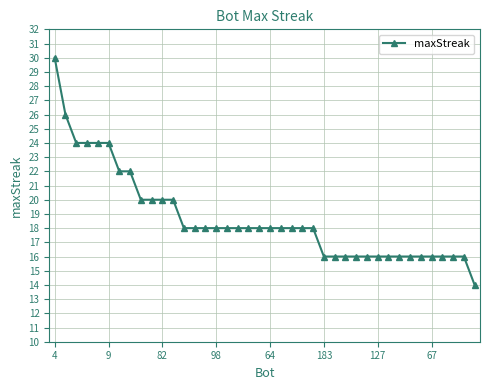

What is the sum of all values?

748